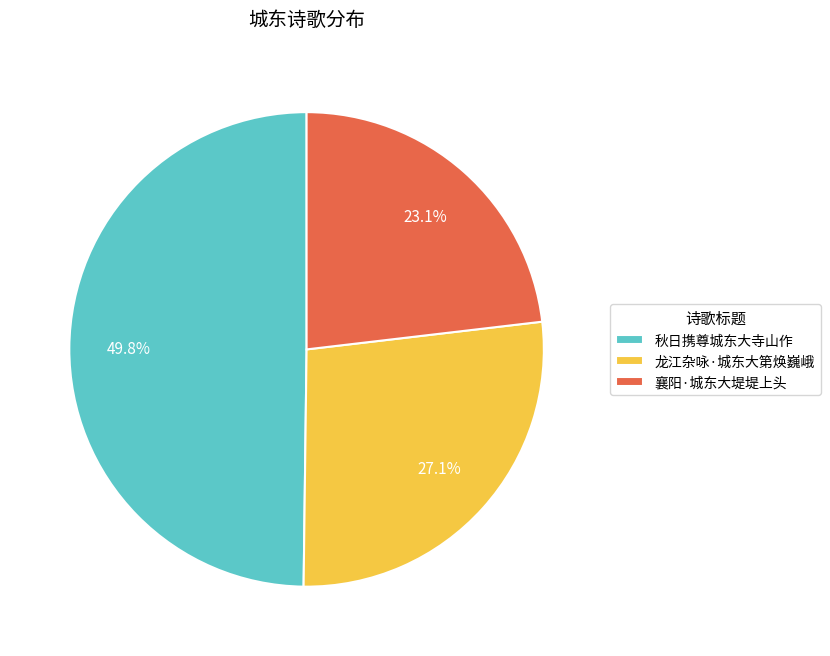

What is the ratio of the value at 龙江杂咏·城东大第焕巍峨 to the value at 秋日携尊城东大寺山作?

0.5